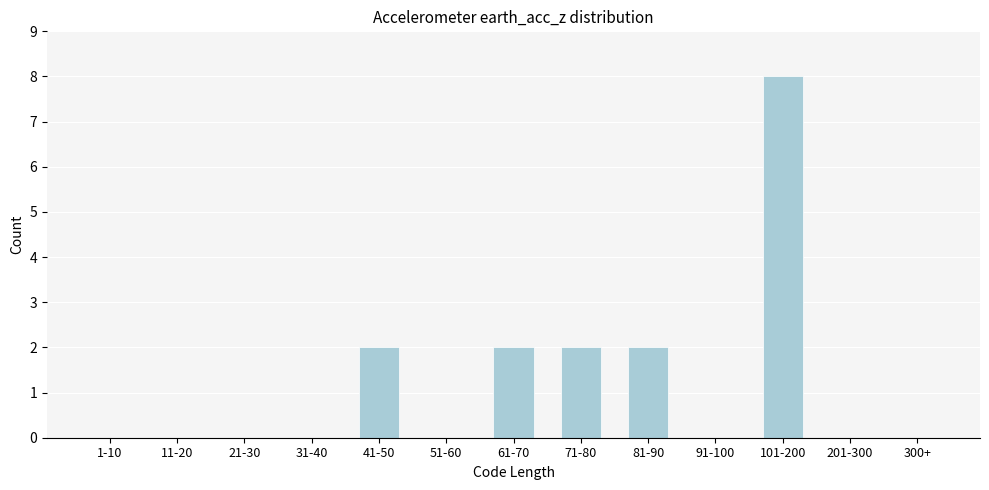

Reading left to right, extract all data points from this chart.

1-10=0	11-20=0	21-30=0	31-40=0	41-50=2	51-60=0	61-70=2	71-80=2	81-90=2	91-100=0	101-200=8	201-300=0	300+=0